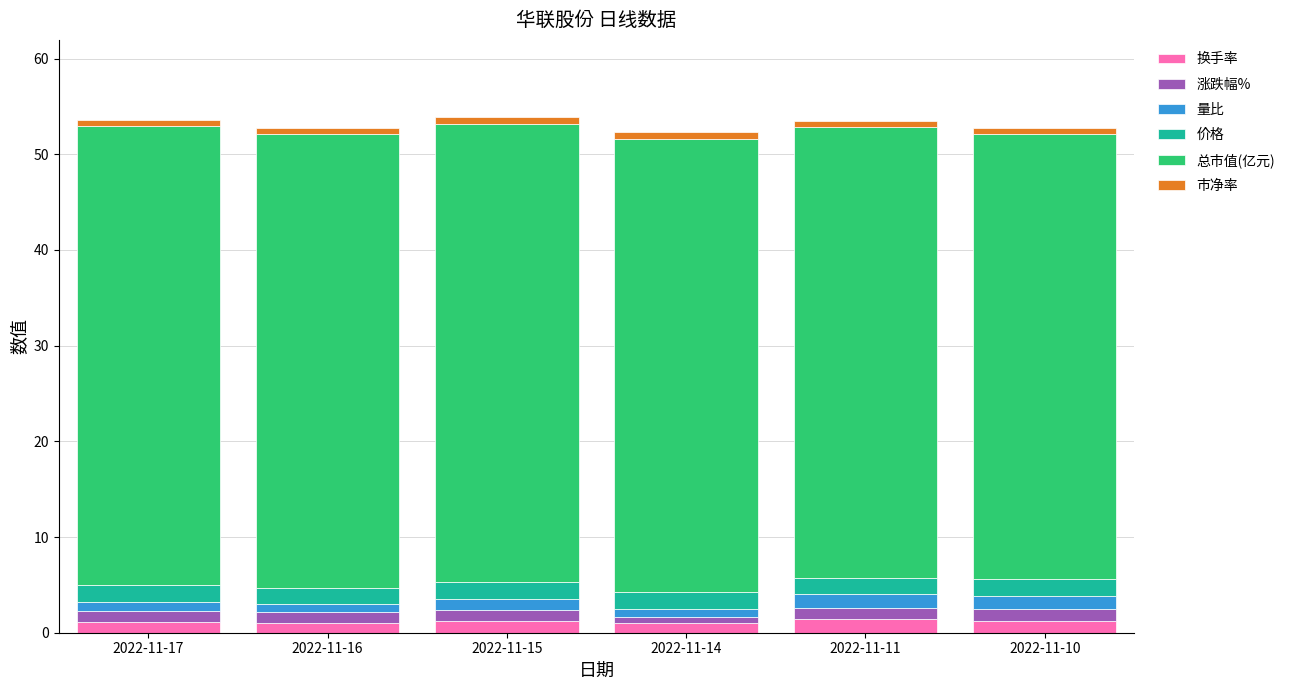

What is the sum of all 换手率 values?

7.1